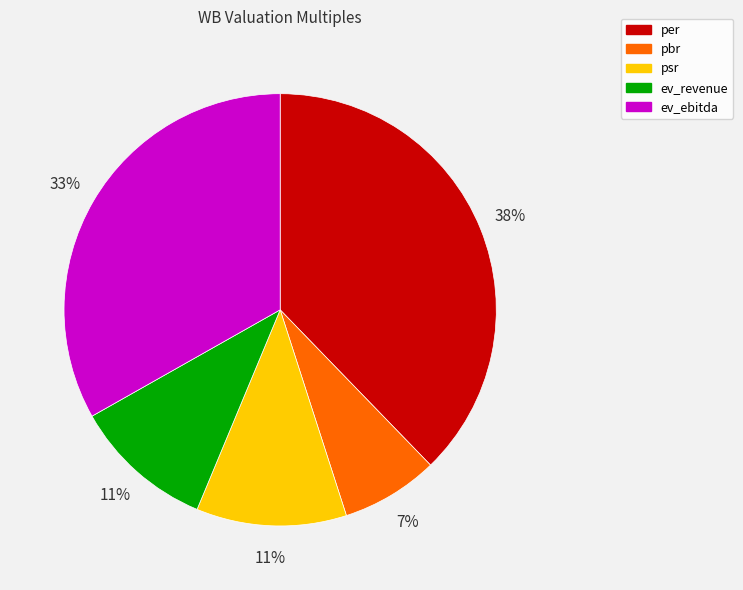

True or false: pbr accounts for 1% of the total.

False